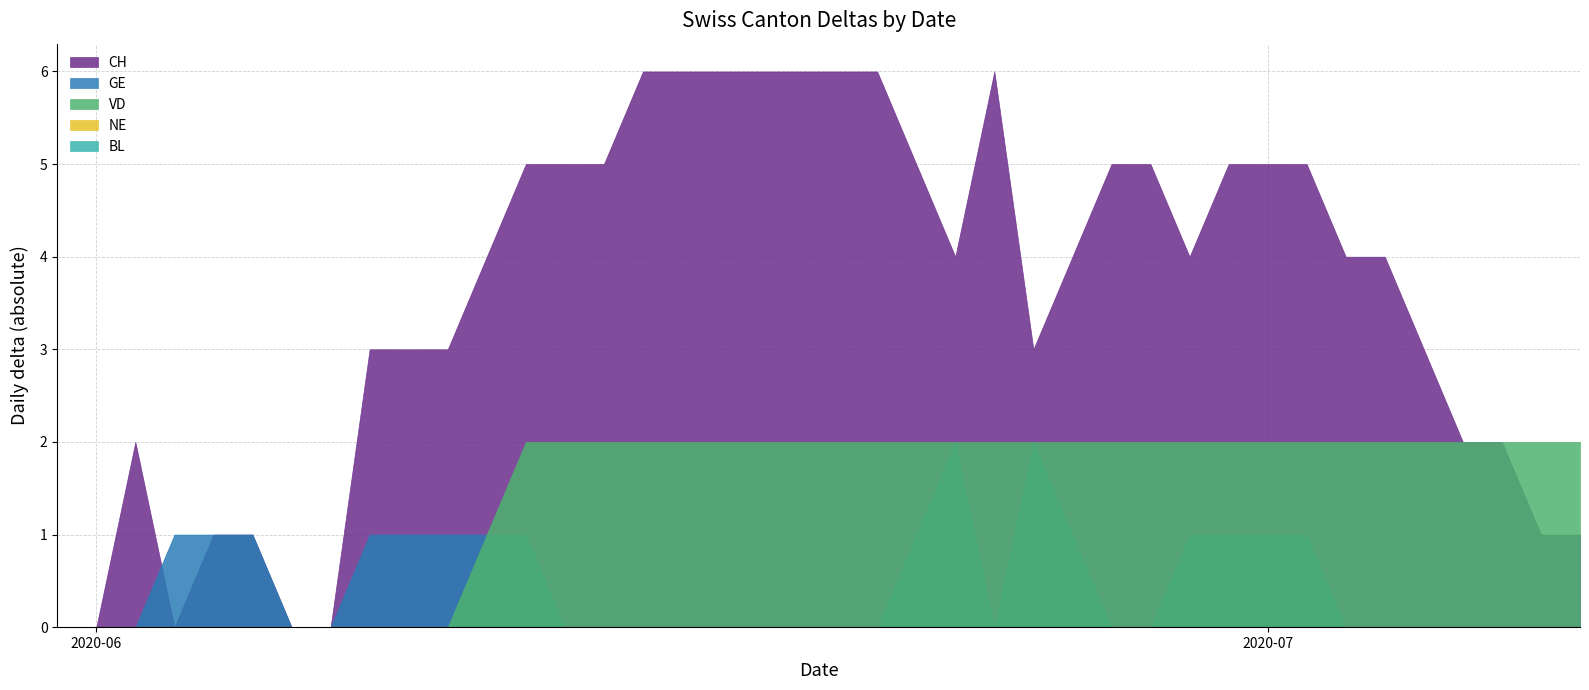

What is the label of the 33rd point from the right?

2020-06-07